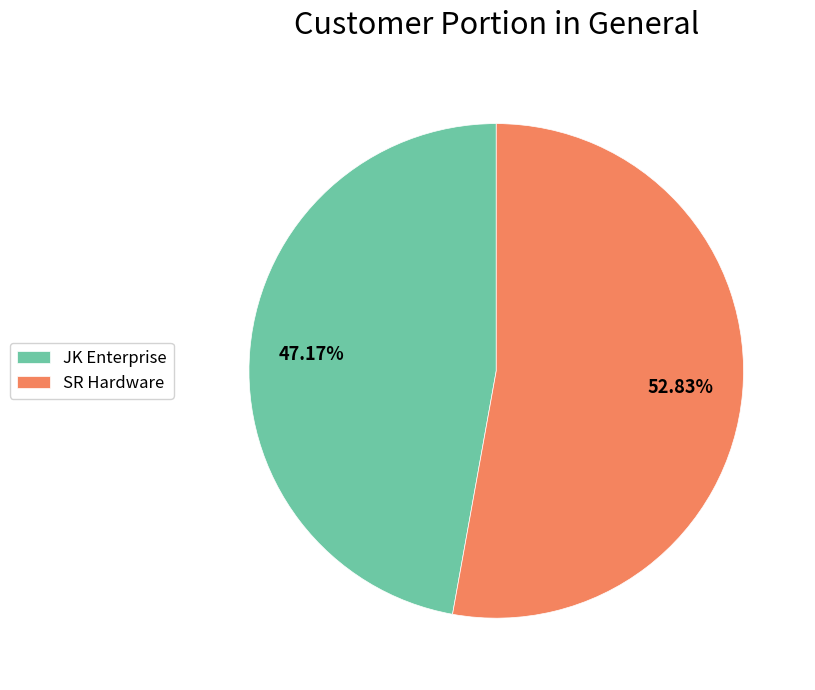

To the nearest percent, what is the average slice percentage?

50%